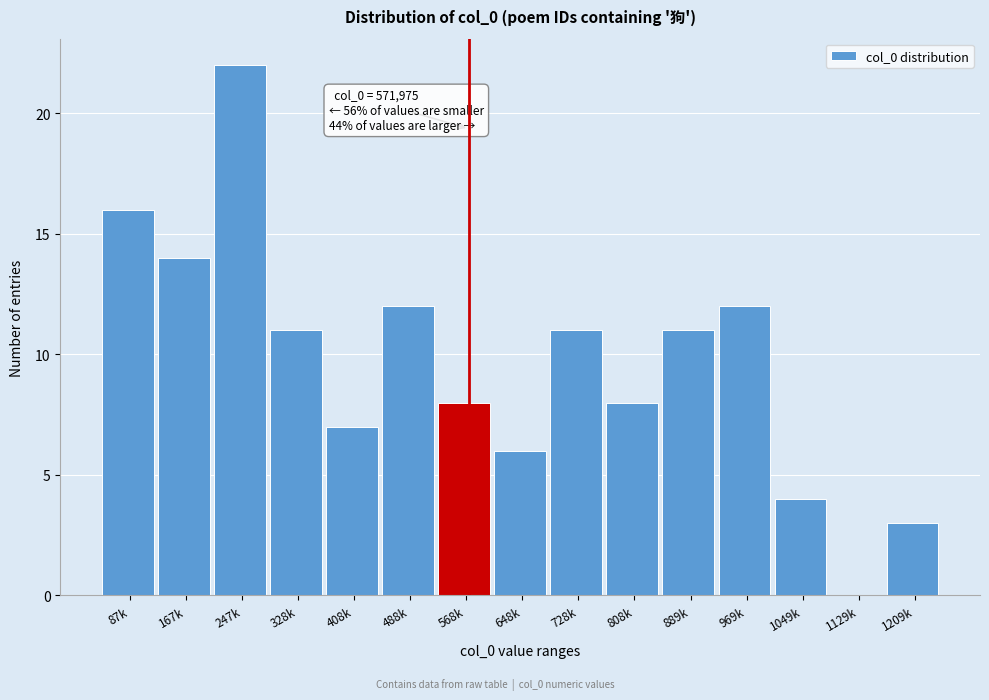

Reading left to right, extract all data points from this chart.

87k=16	167k=14	247k=22	328k=11	408k=7	488k=12	568k=8	648k=6	728k=11	808k=8	889k=11	969k=12	1049k=4	1129k=0	1209k=3